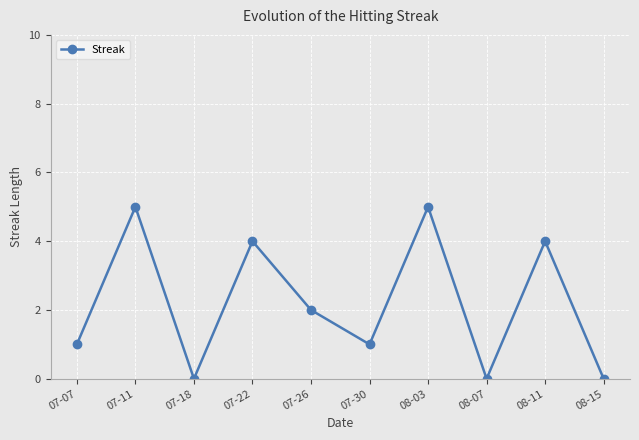

How many data points does each series have?

10